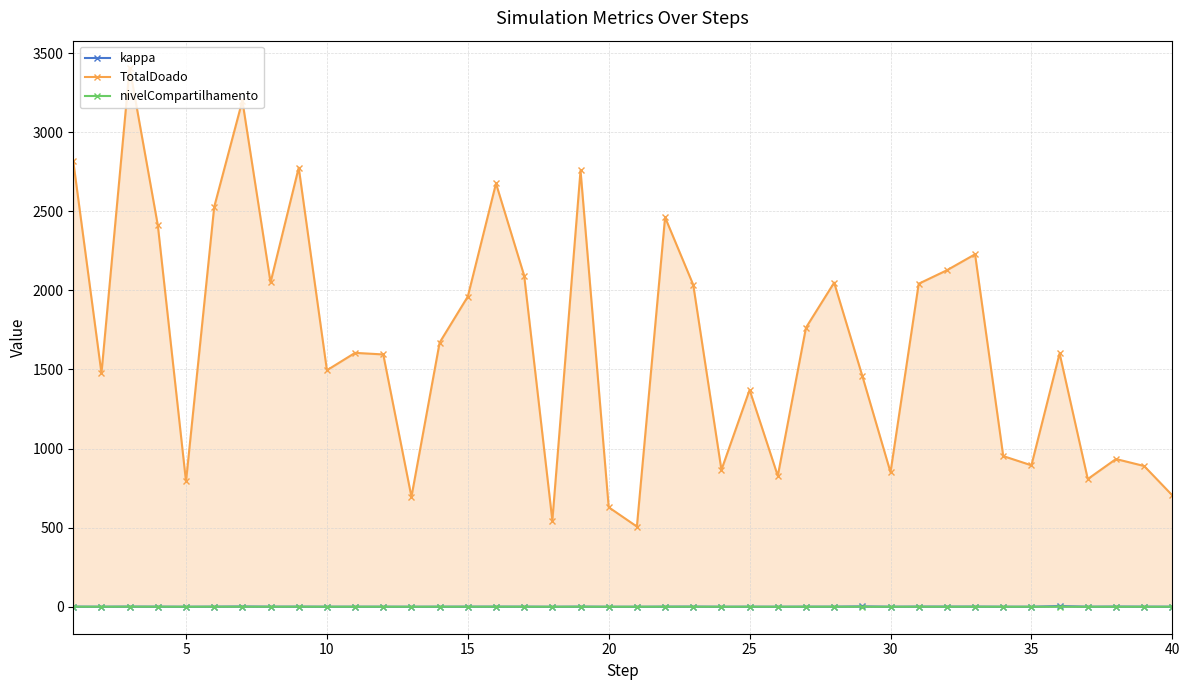

At how many categories does at least one series exceed 1494?

23